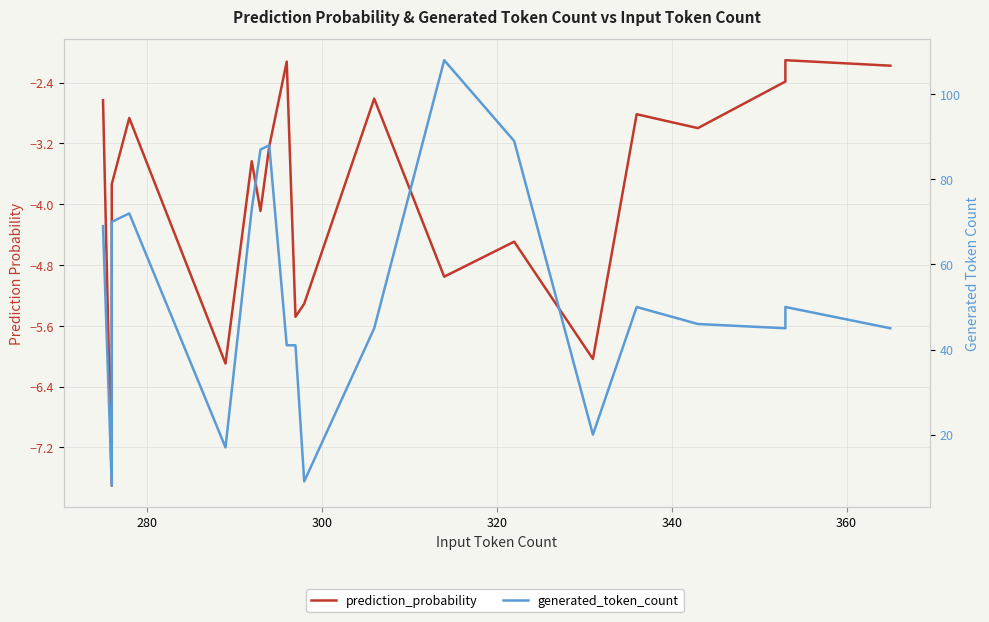

How many data points in prediction_probability are less than -3?

11